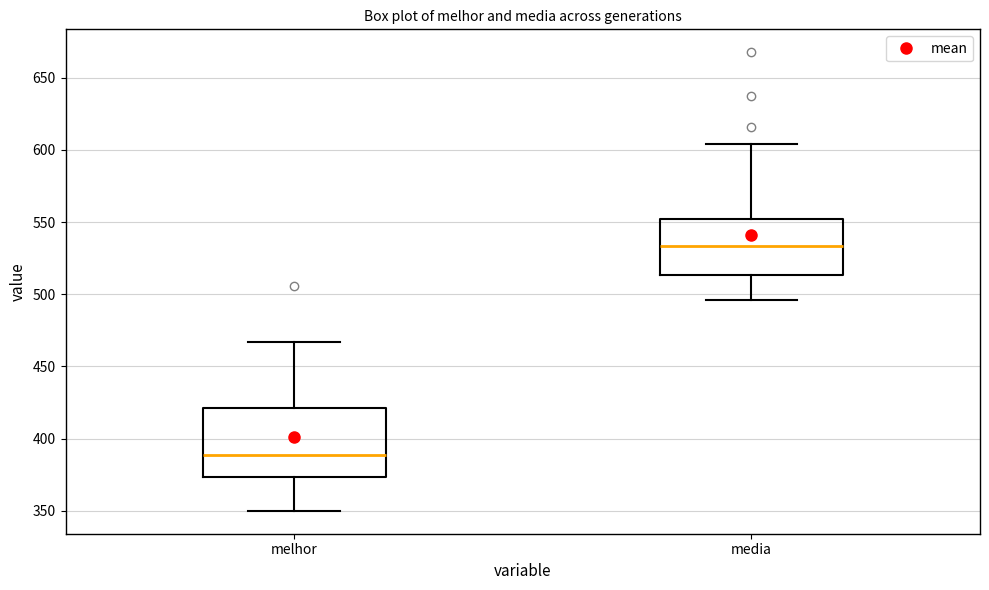

Reading left to right, transcribe this box plot: for each box, give where its median line is, the range the box spans, and where its two whiskers end, as read against the y-axis. The values are not printed on the chart, so give them approximately, as read against the axis.

melhor: median 390, box 375 to 420, whiskers 350 to 465
media: median 535, box 515 to 550, whiskers 495 to 605